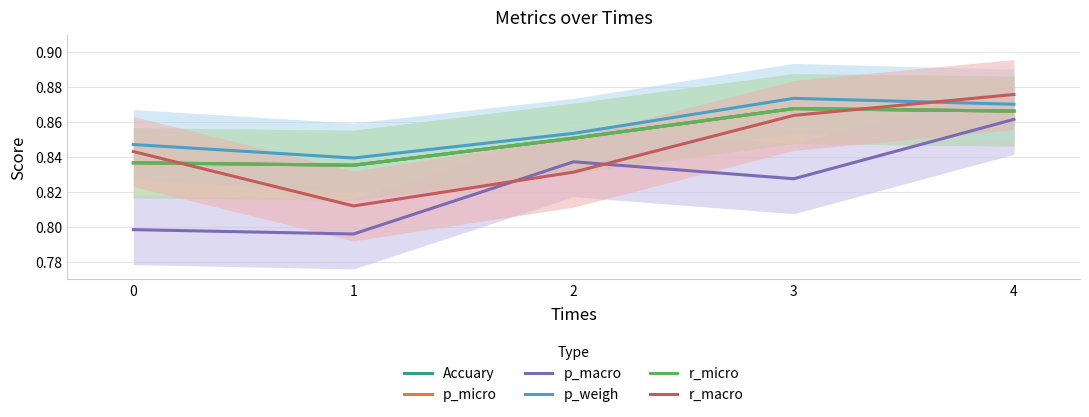

In p_micro, how many points are higher than both neighbors (excluding endpoints)?

1